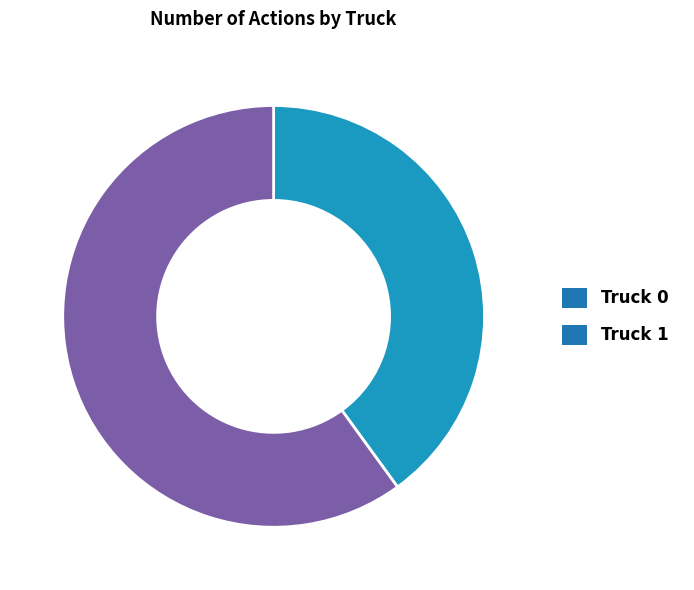

Rank the categories by value from highest to lowest.

Truck 1, Truck 0